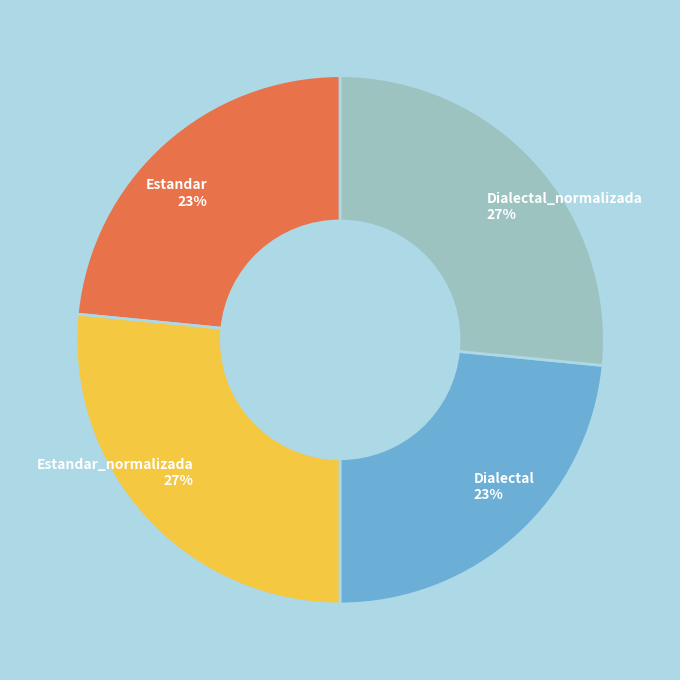

Is Estandar_normalizada the majority of the pie?

No